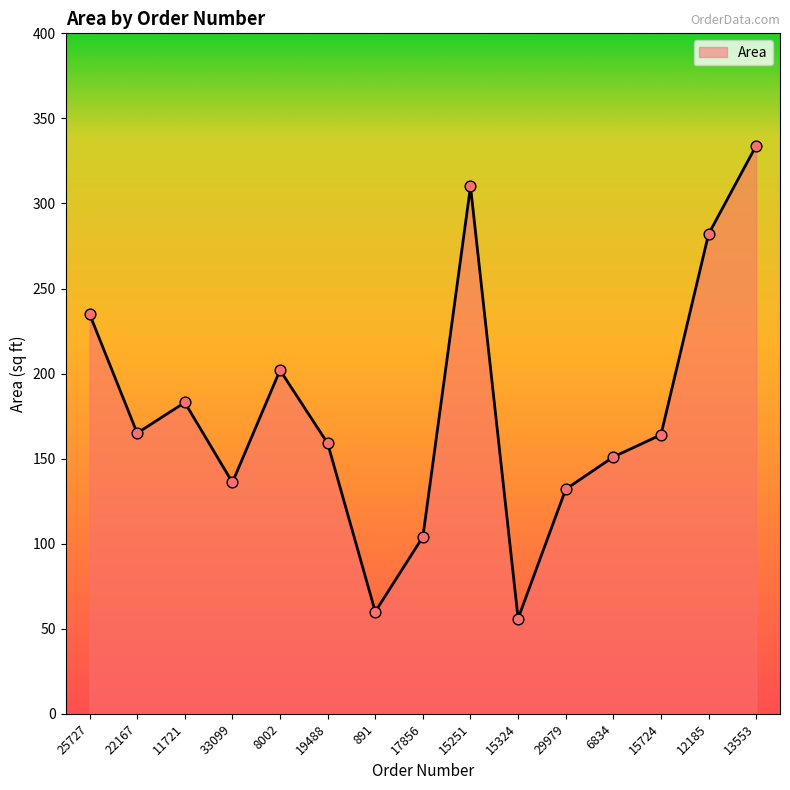

What is the change in value from 891 to 12185?

+222